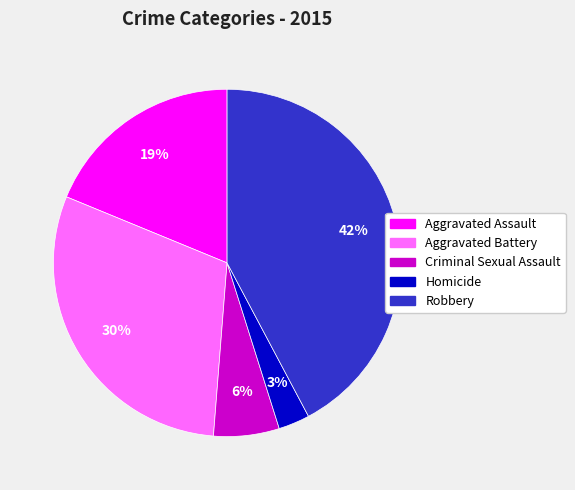

Is there any slice that represents more than half of the pie?

No